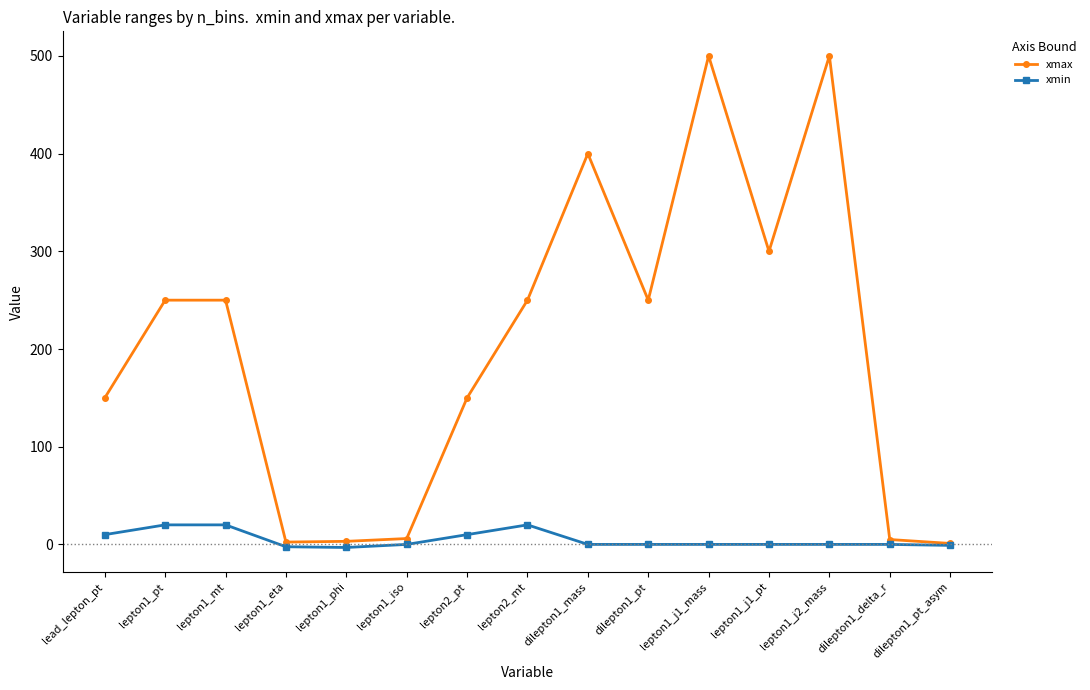

True or false: xmax has more than 2 points higher than both neighbors.

True